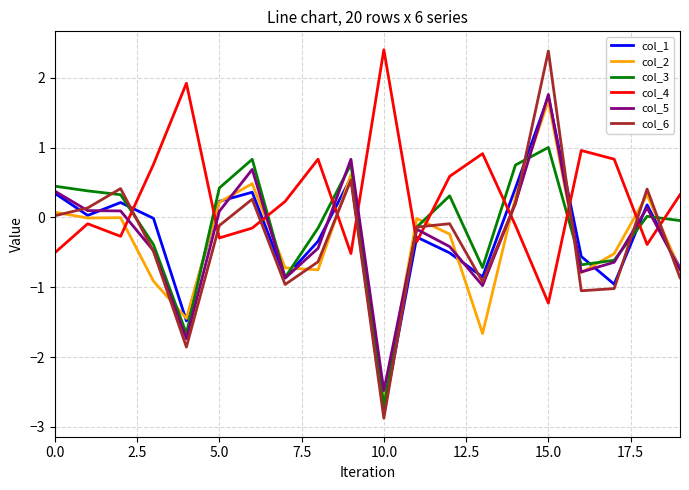

What is the minimum value for col_4?

-1.2